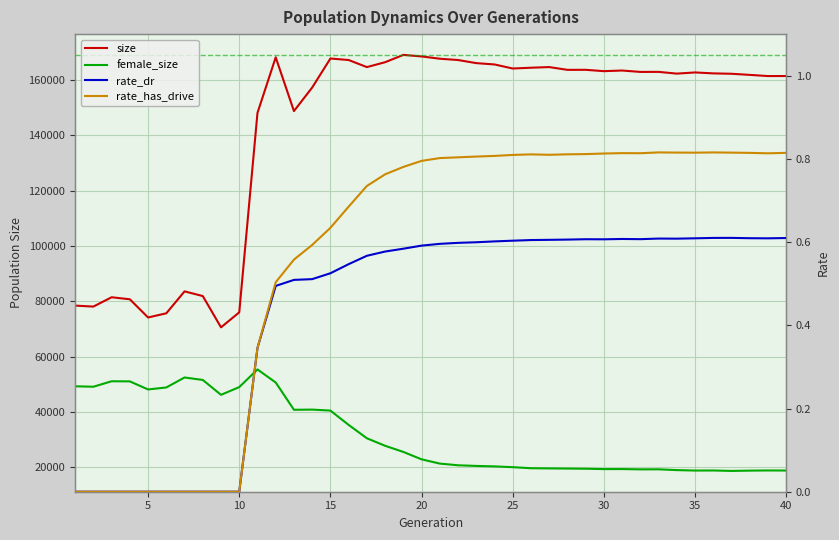

True or false: rate_has_drive has a value of 1.0 at 15.

False